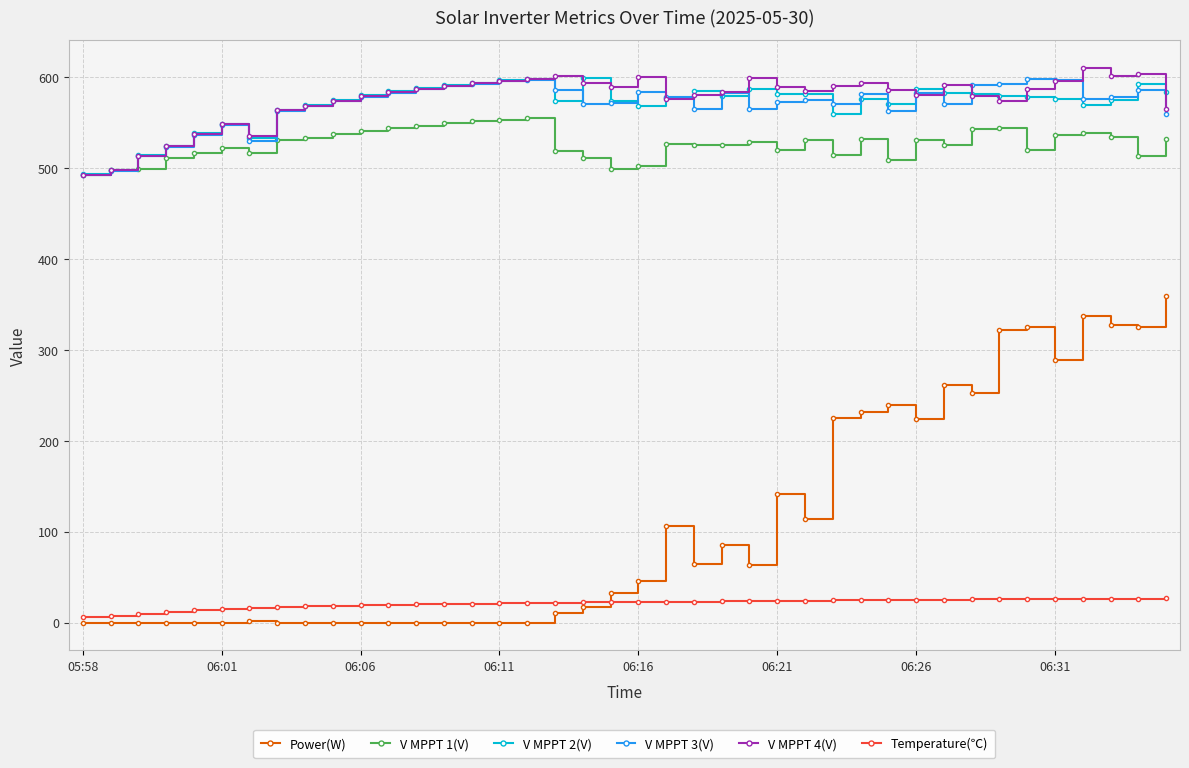

True or false: V MPPT 2(V) and V MPPT 3(V) intersect in this chart.

True